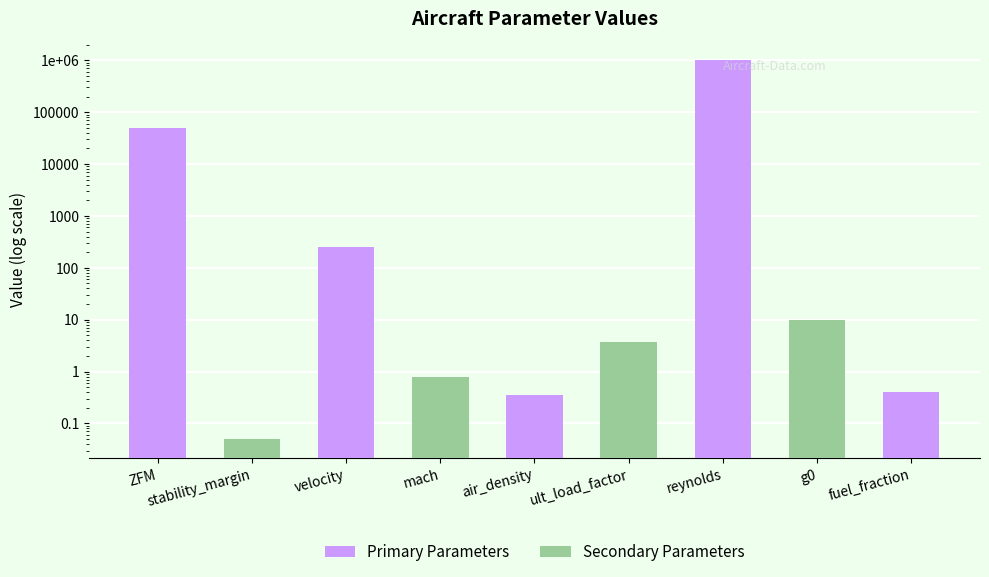

List the series in order of their peak value, highest first.

Primary Parameters, Secondary Parameters